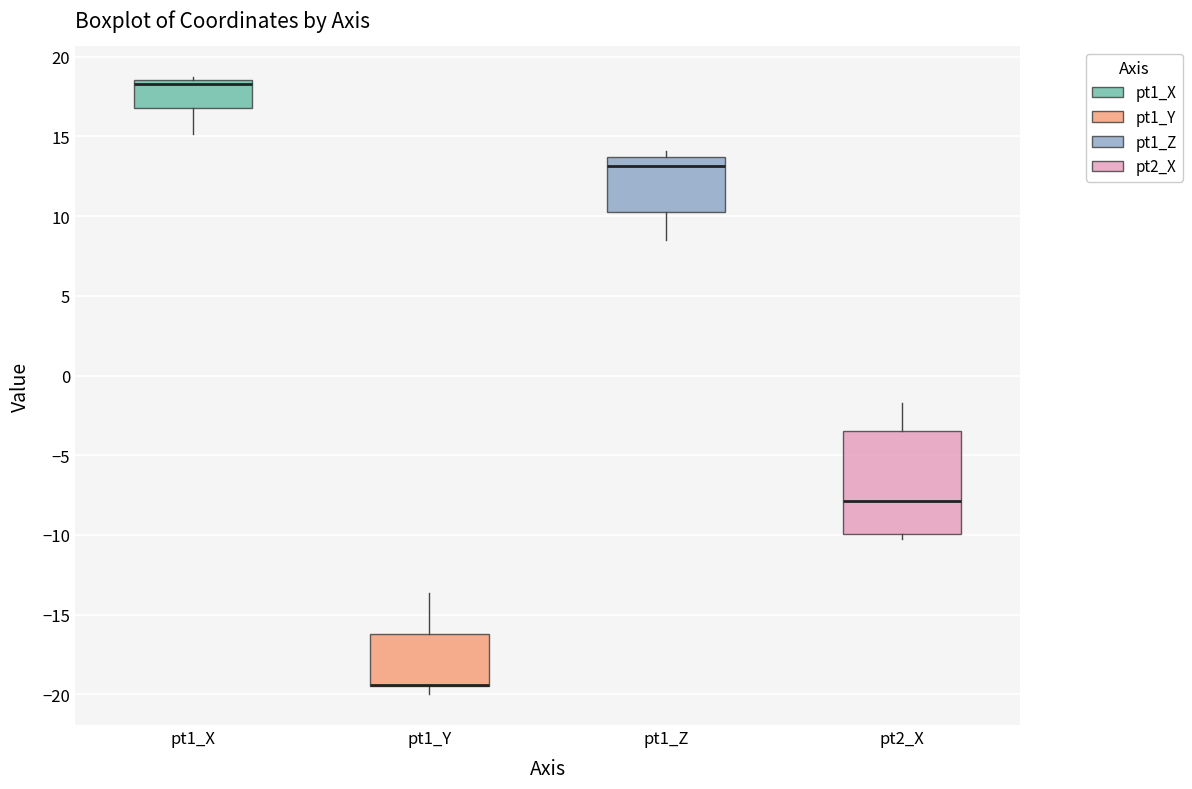

Reading left to right, transcribe this box plot: for each box, give where its median line is, the range the box spans, and where its two whiskers end, as read against the y-axis. The values are not printed on the chart, so give them approximately, as read against the axis.

pt1_X: median 18.5 (just below the box's upper edge), box 17.0 to 18.5, whiskers 15.0 to 18.5 (just above the box's upper edge)
pt1_Y: median -19.5 (drawn on the box's lower edge), box -19.5 to -16.0, whiskers -20.0 to -13.5
pt1_Z: median 13.0, box 10.0 to 13.5, whiskers 8.5 to 14.0
pt2_X: median -8.0, box -10.0 to -3.5, whiskers -10.0 (just below the box's lower edge) to -1.5